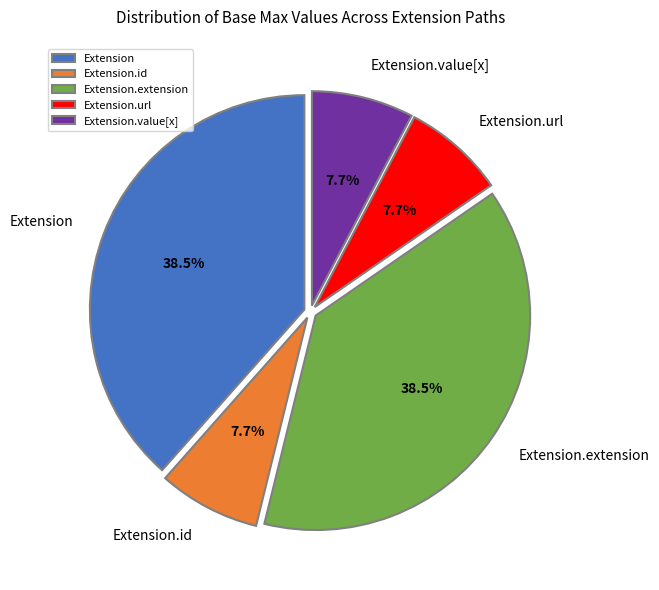

How much of the chart is everything except Extension.id?

92.3%